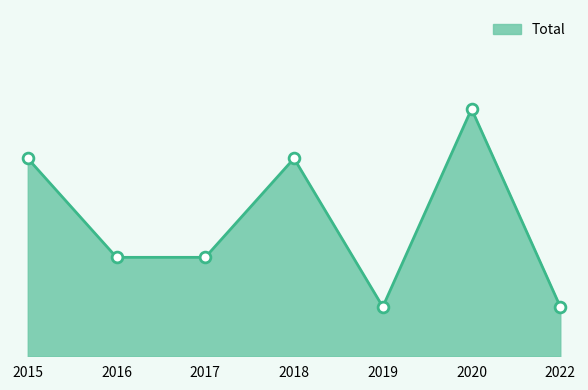

What is the ratio of the value at 2019 to the value at 2022?

1.0